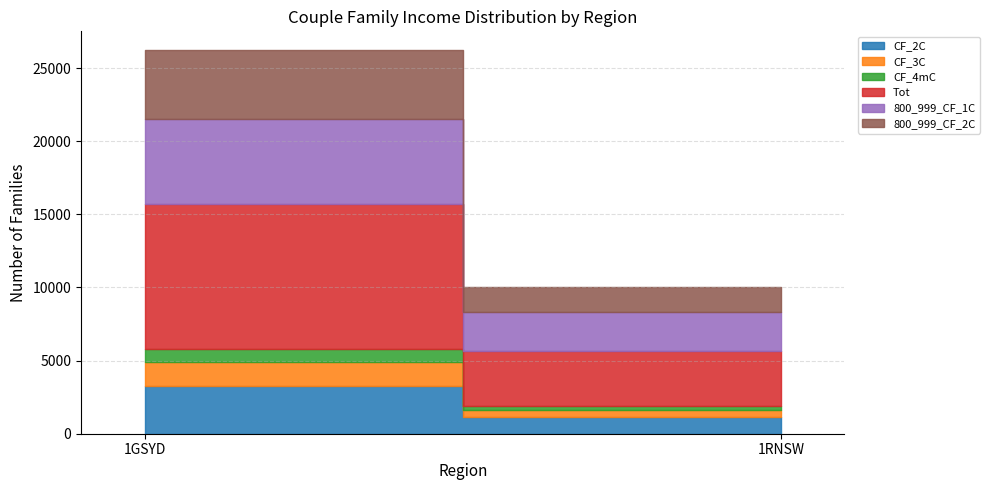

Rank the categories by 800_999_CF_2C value from highest to lowest.

1GSYD, 1RNSW